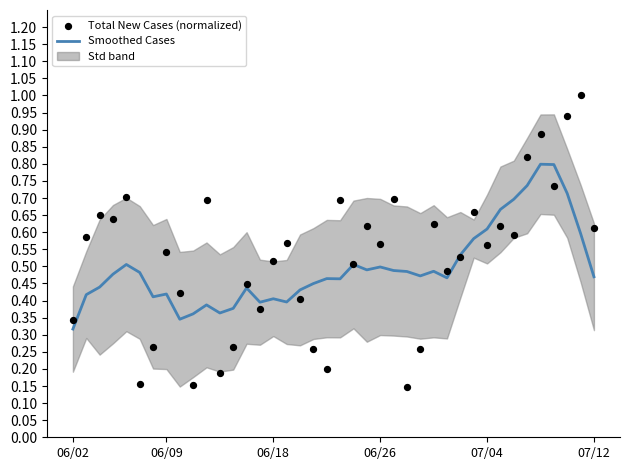

At which category is the sum across all series the highest?

35